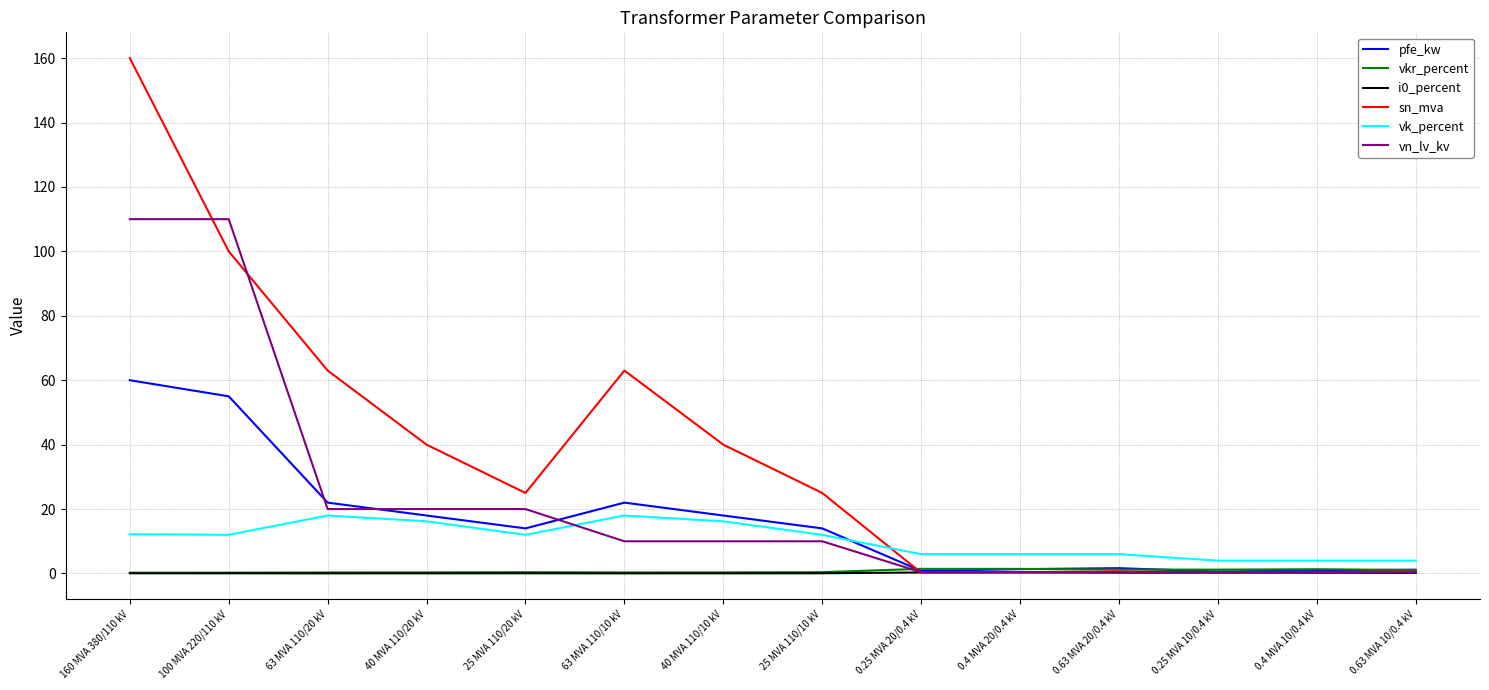

Between 40 MVA 110/20 kV and 25 MVA 110/10 kV, which series saw the biggest shift?

sn_mva